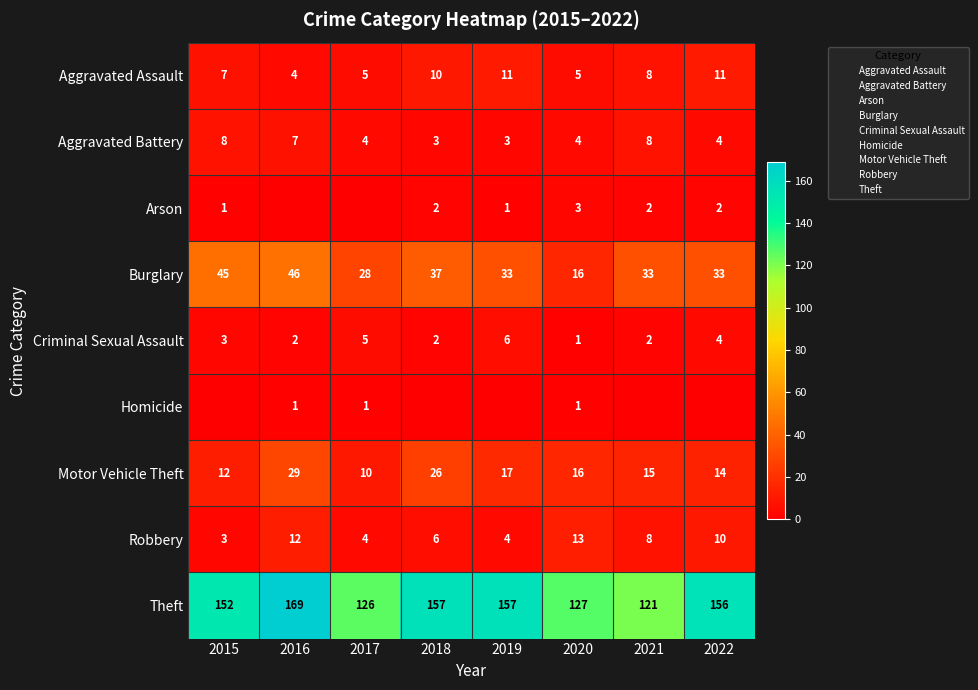

List the series in order of their peak value, lowest first.

Homicide, Arson, Criminal Sexual Assault, Aggravated Battery, Aggravated Assault, Robbery, Motor Vehicle Theft, Burglary, Theft